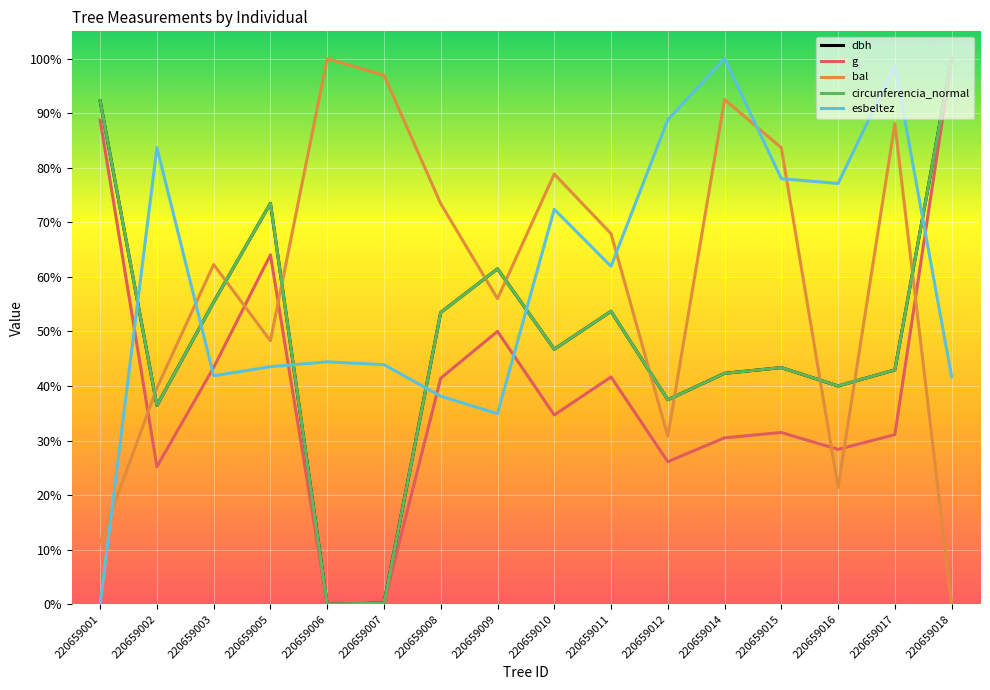

Which series changed the most between 220659014 and 220659018?

bal